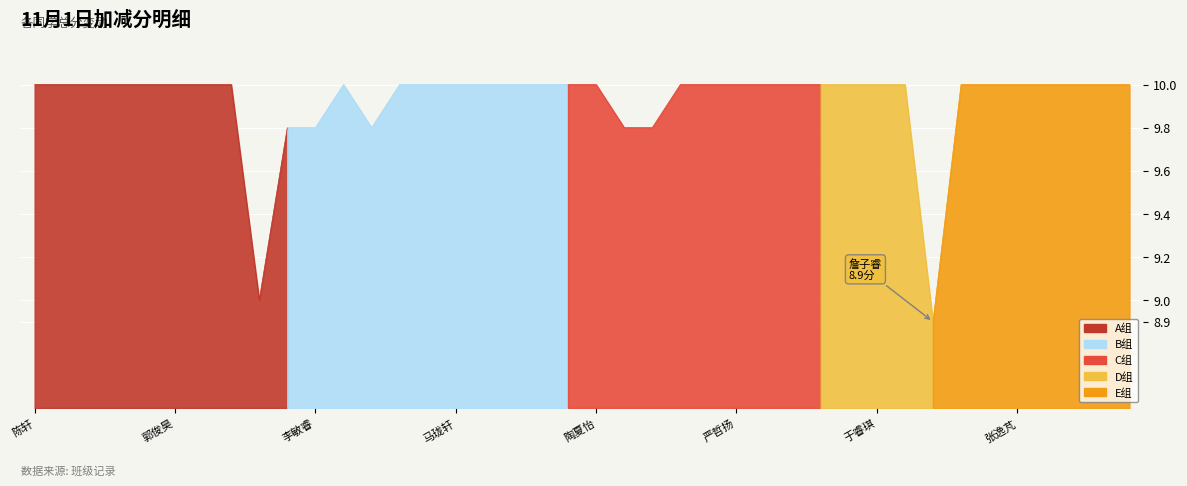

What is the greatest value displayed?

10.0